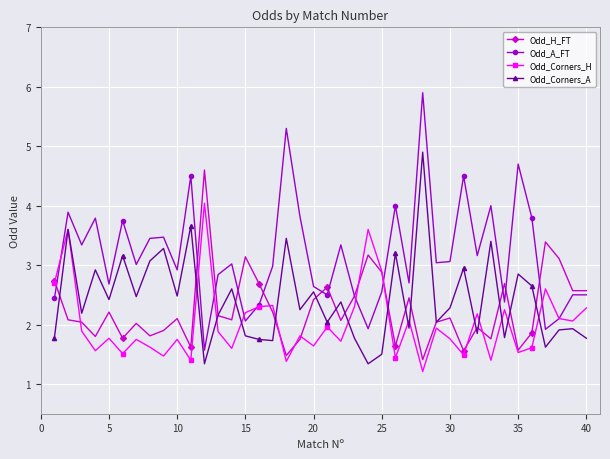

What is the value of the Odd_Corners_H point at the 10th from the left?

1.8